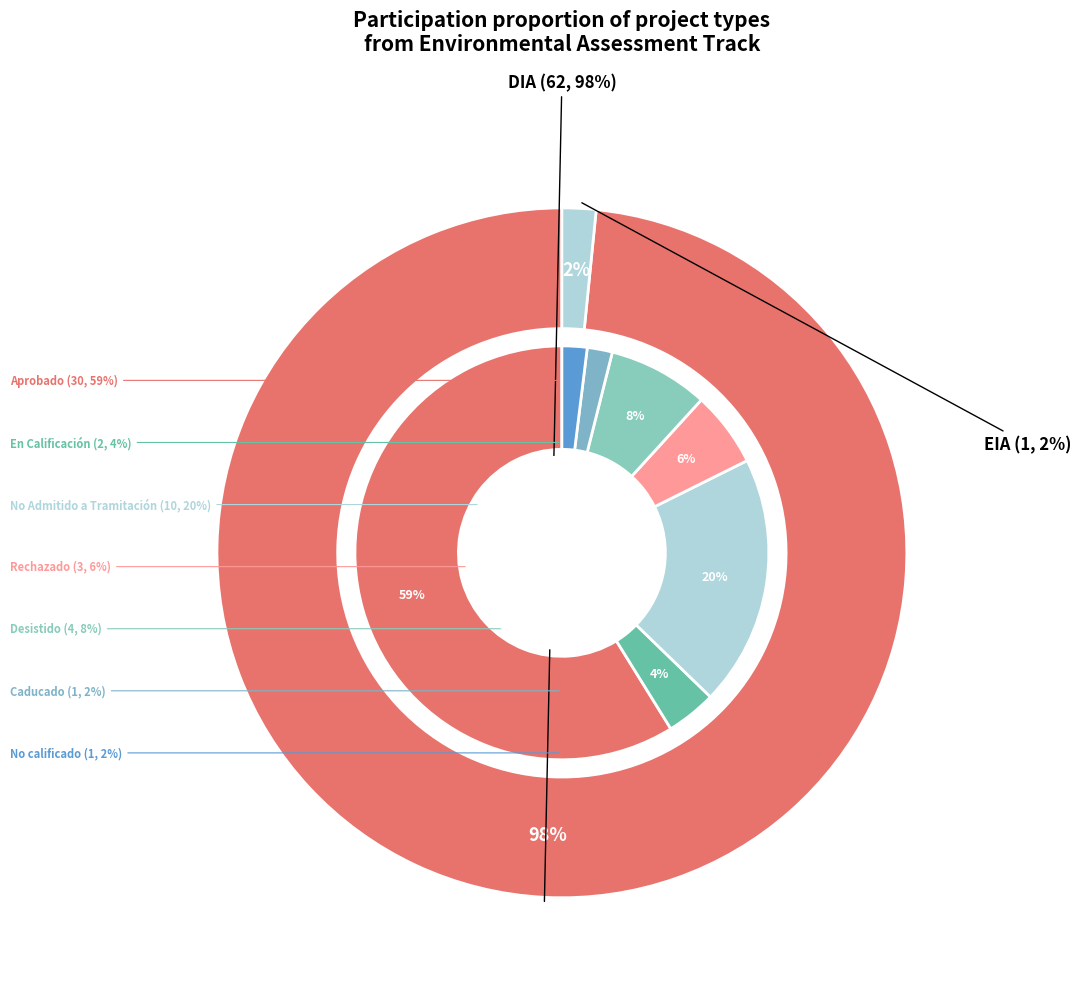

Does DIA represent more than half of the total?

Yes